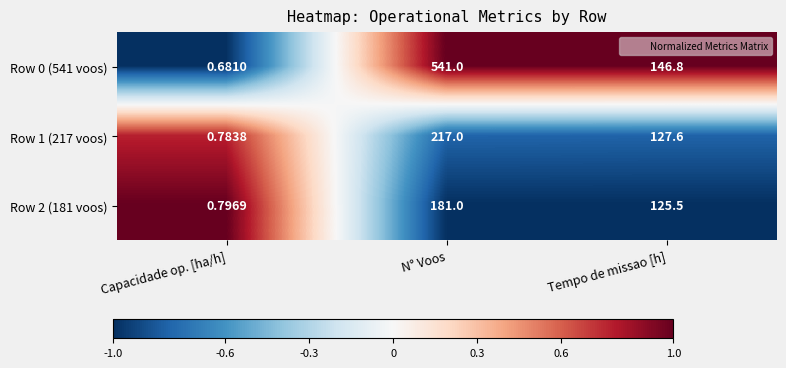

List the series in order of their peak value, lowest first.

Row 2 (181 voos), Row 1 (217 voos), Row 0 (541 voos)